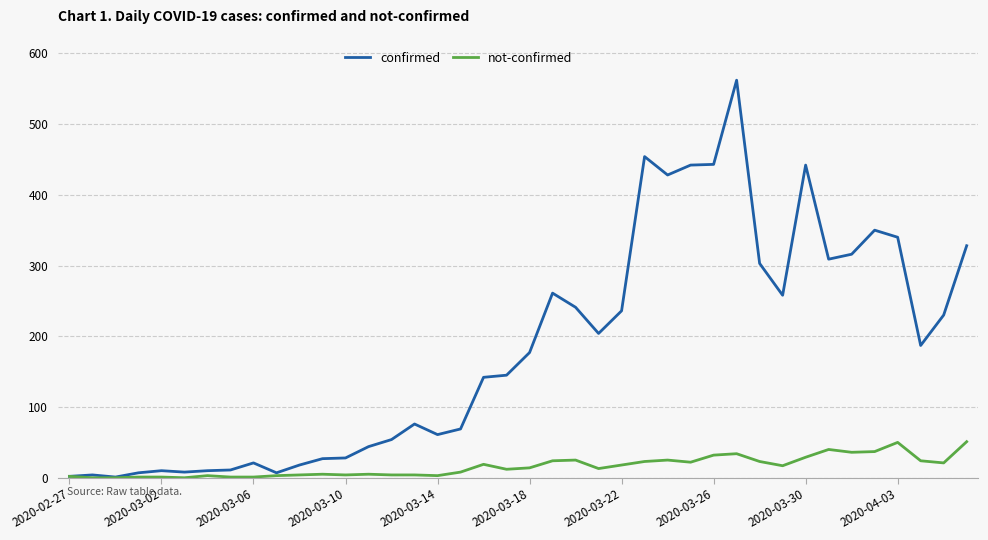

List the series in order of their peak value, highest first.

confirmed, not-confirmed